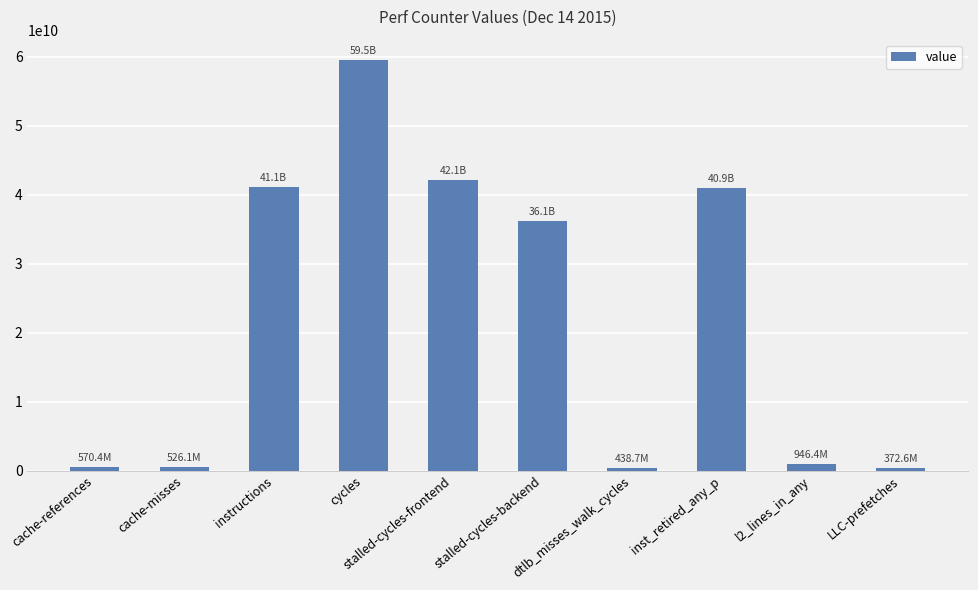

What is the change in value from stalled-cycles-frontend to dtlb_misses_walk_cycles?

-41672367555